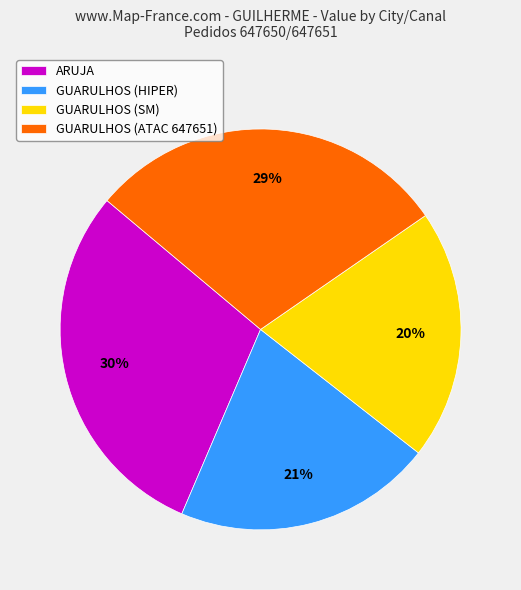

Approximately how many times larger is the value at GUARULHOS (SM) compared to GUARULHOS (ATAC 647651)?

0.7